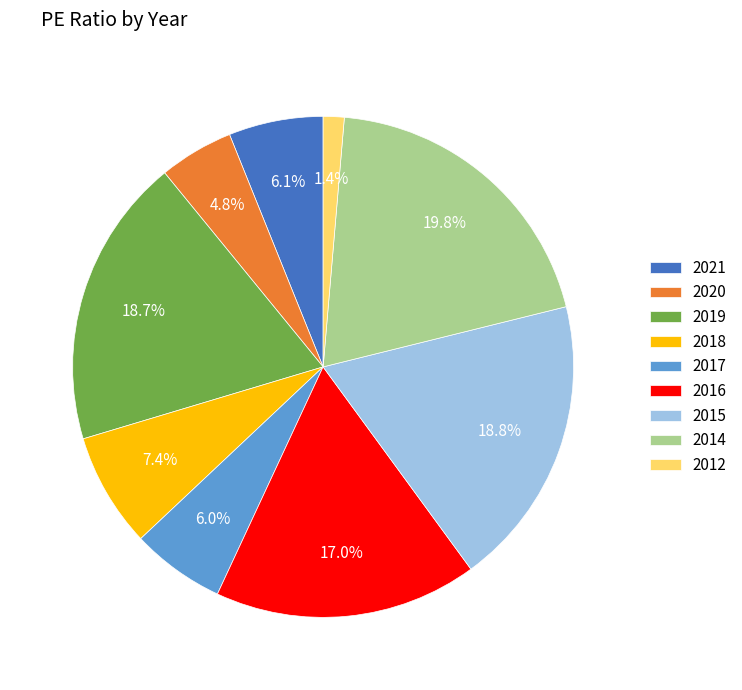

Count the number of slices in the pie.

9